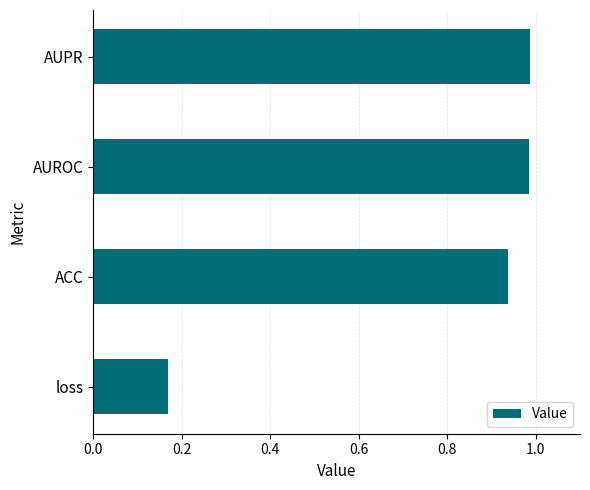

Is it true that the value at loss is 0.1?

False